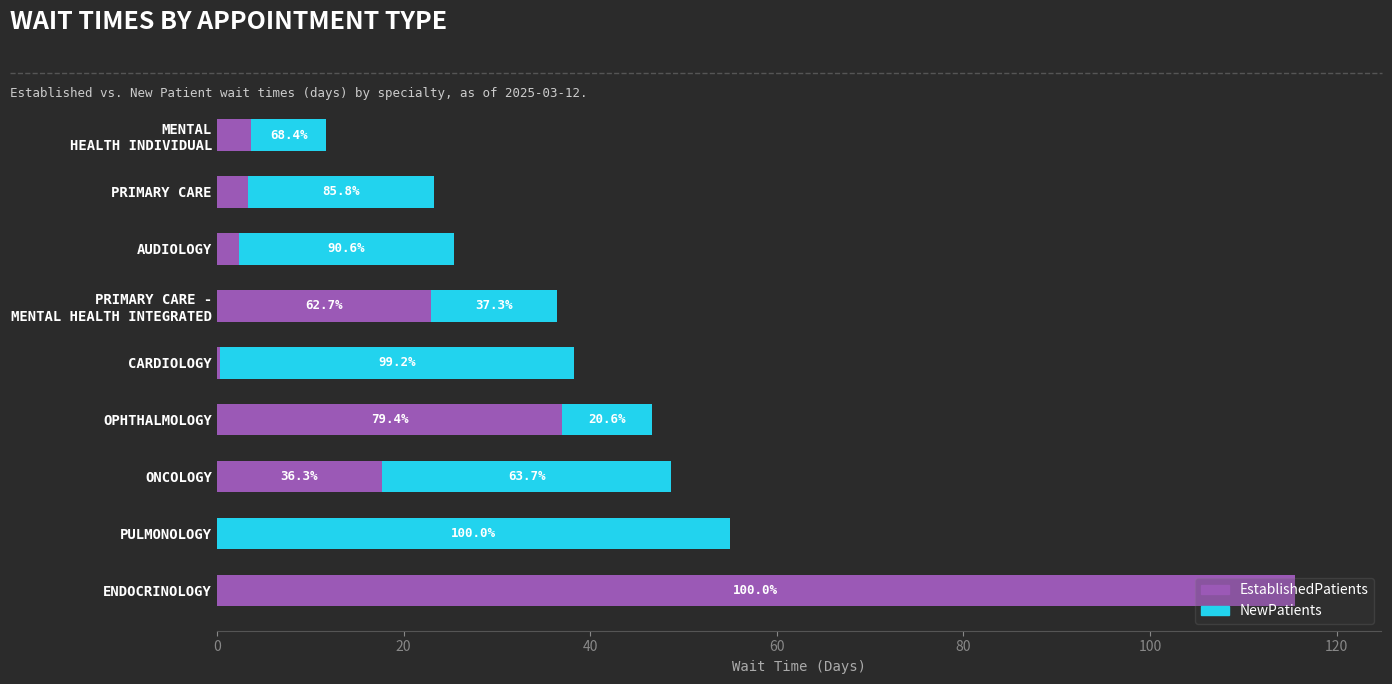

Which series has the largest total across all categories?

EstablishedPatients